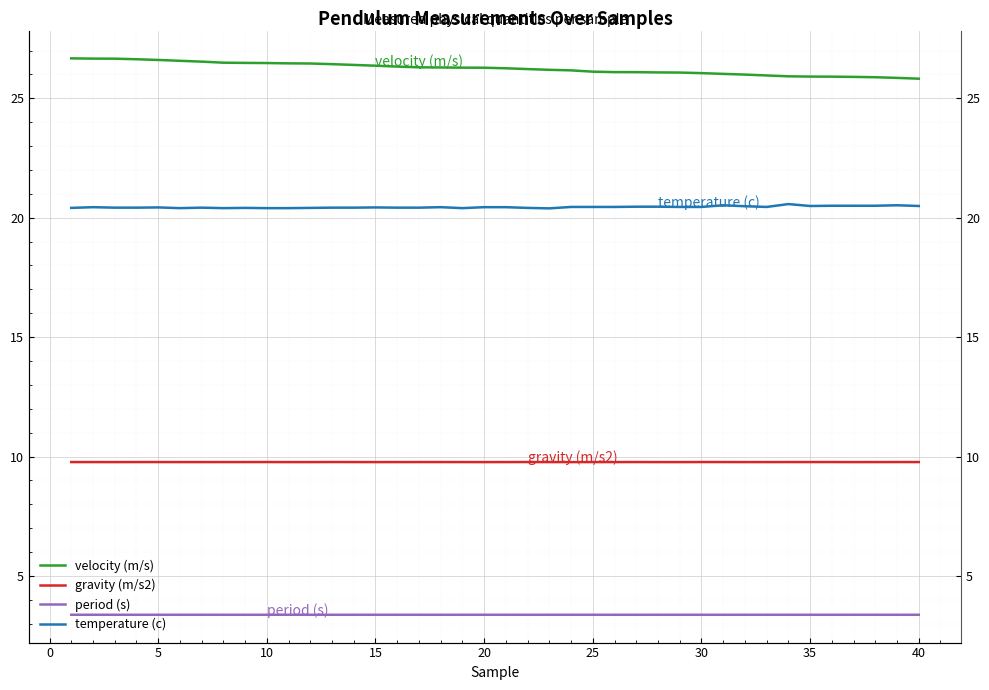

Which has a higher value, 20 or 30?

20